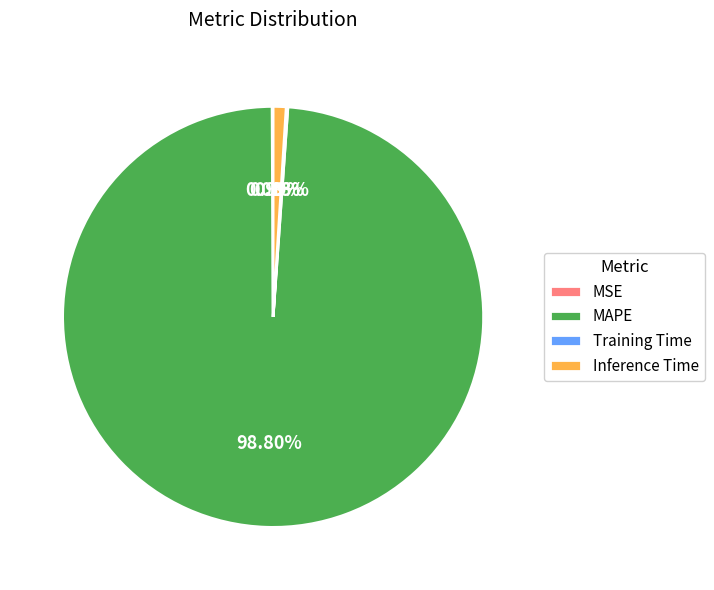

Is it true that Inference Time is 1% of the pie?

True